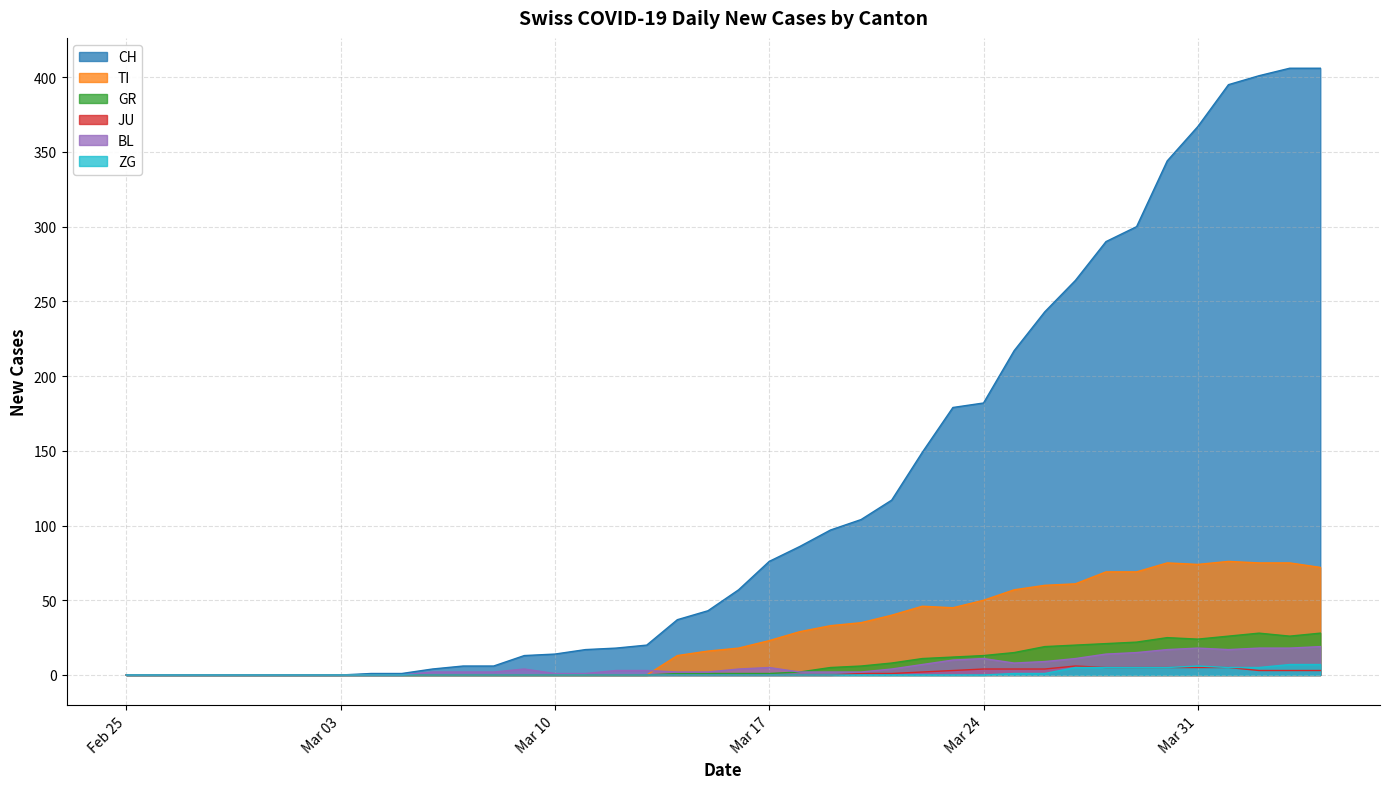

True or false: CH has more than 2 points higher than both neighbors.

False